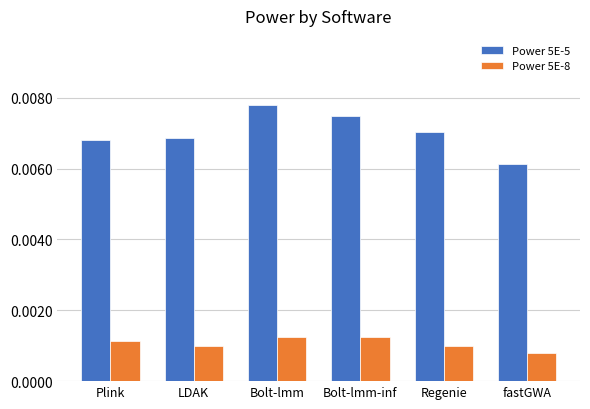

Between Bolt-lmm-inf and Regenie, which series saw the biggest shift?

Power 5E-5